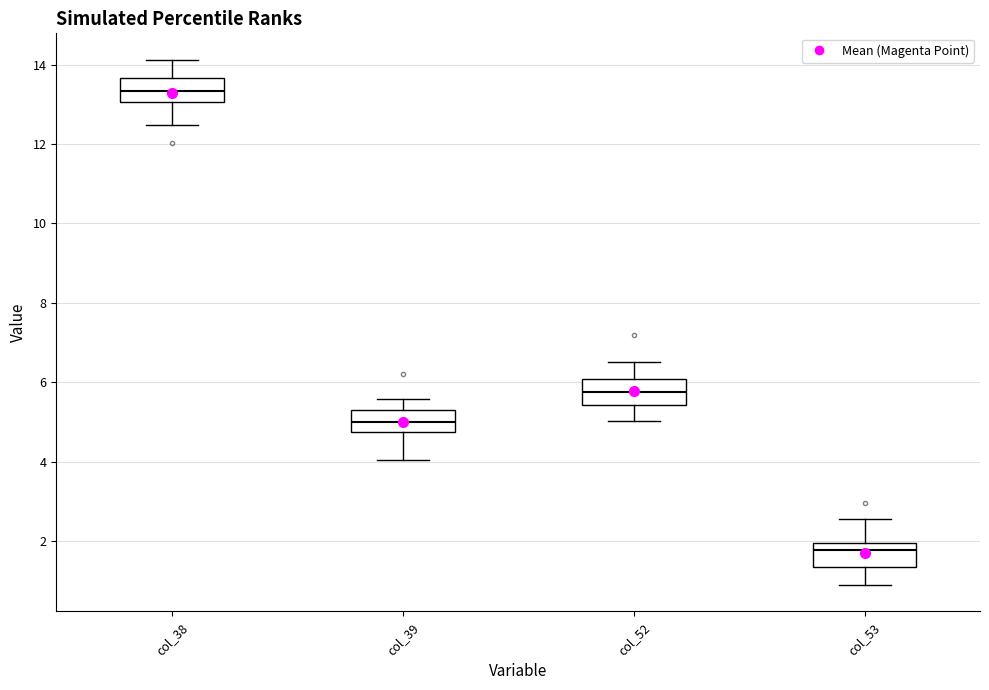

Reading left to right, read every box against the y-axis: the position of its median line, the range the box covers, and the ends of its whiskers. The values are not printed on the chart, so give them approximately, as read against the axis.

col_38: median 13.4, box 13.0 to 13.6, whiskers 12.4 to 14.2
col_39: median 5.0, box 4.8 to 5.2, whiskers 4.0 to 5.6
col_52: median 5.8, box 5.4 to 6.0, whiskers 5.0 to 6.6
col_53: median 1.8, box 1.4 to 2.0, whiskers 0.8 to 2.6